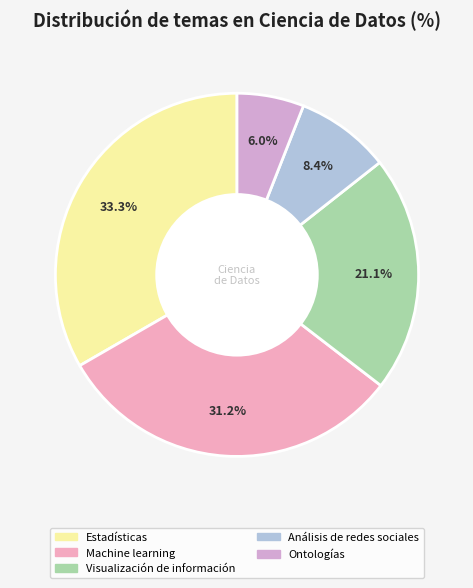

Is it true that Machine learning is 46% of the pie?

False